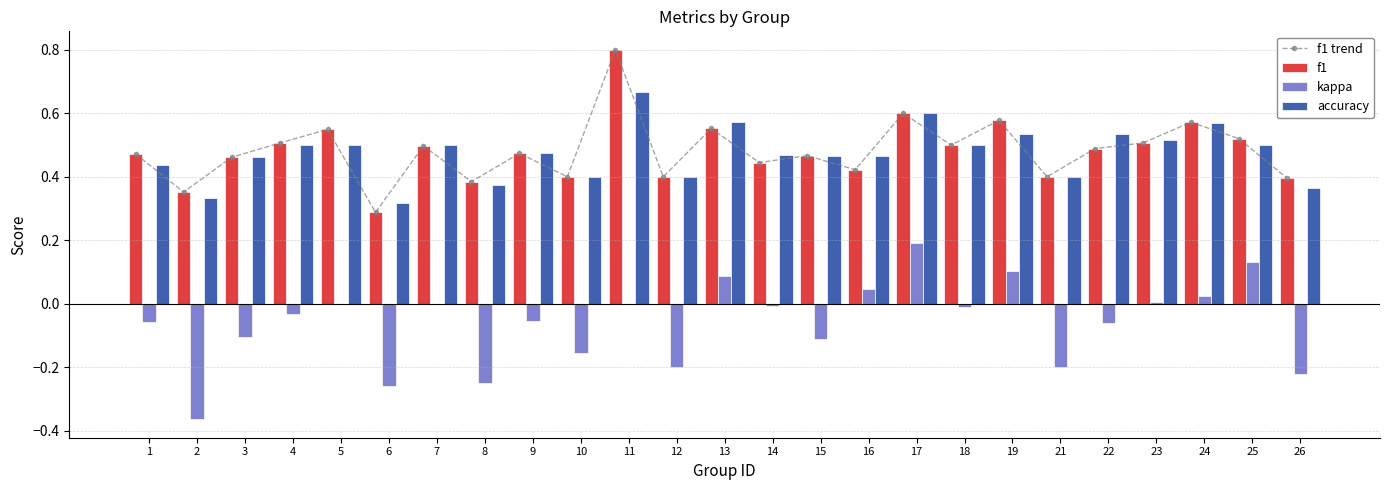

At how many categories does at least one series exceed 0?

25